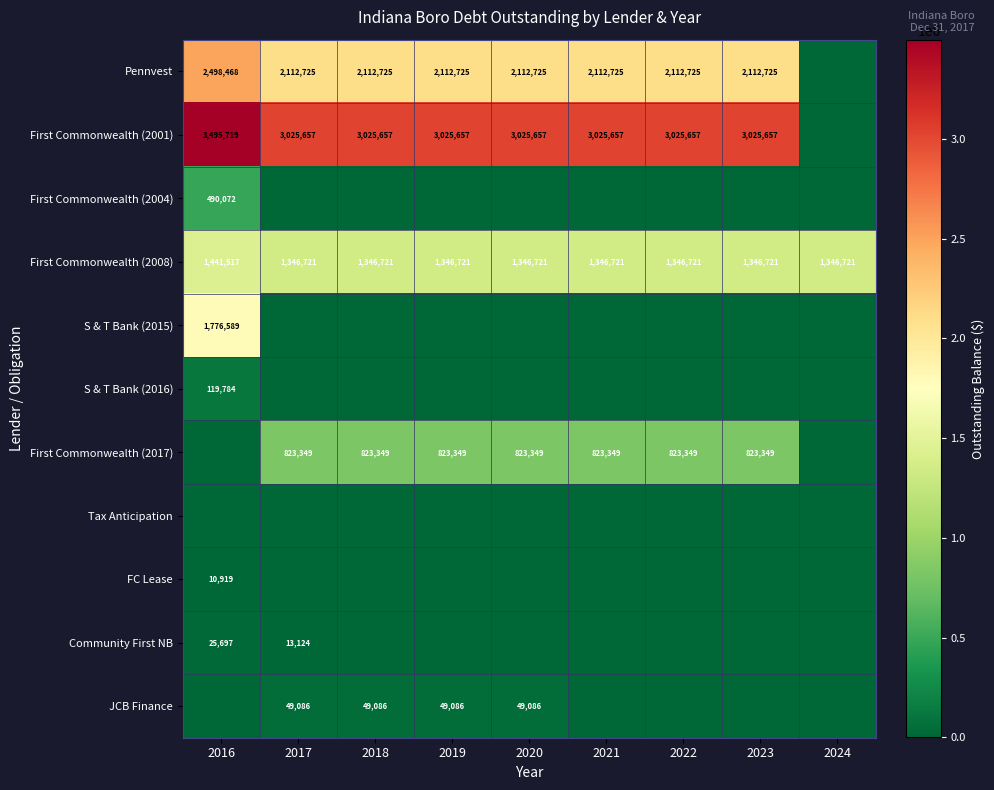

What is the average value of the First Commonwealth (2008) series?

1357254